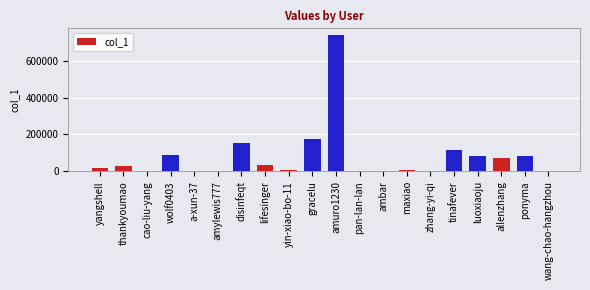

Which label corresponds to the largest value in the chart?

amuro1230